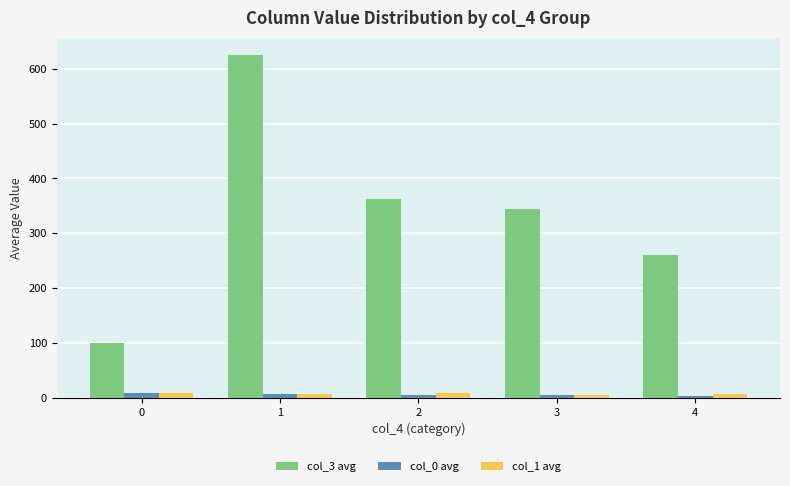

Where is col_3 avg nearest to the value 362?

2